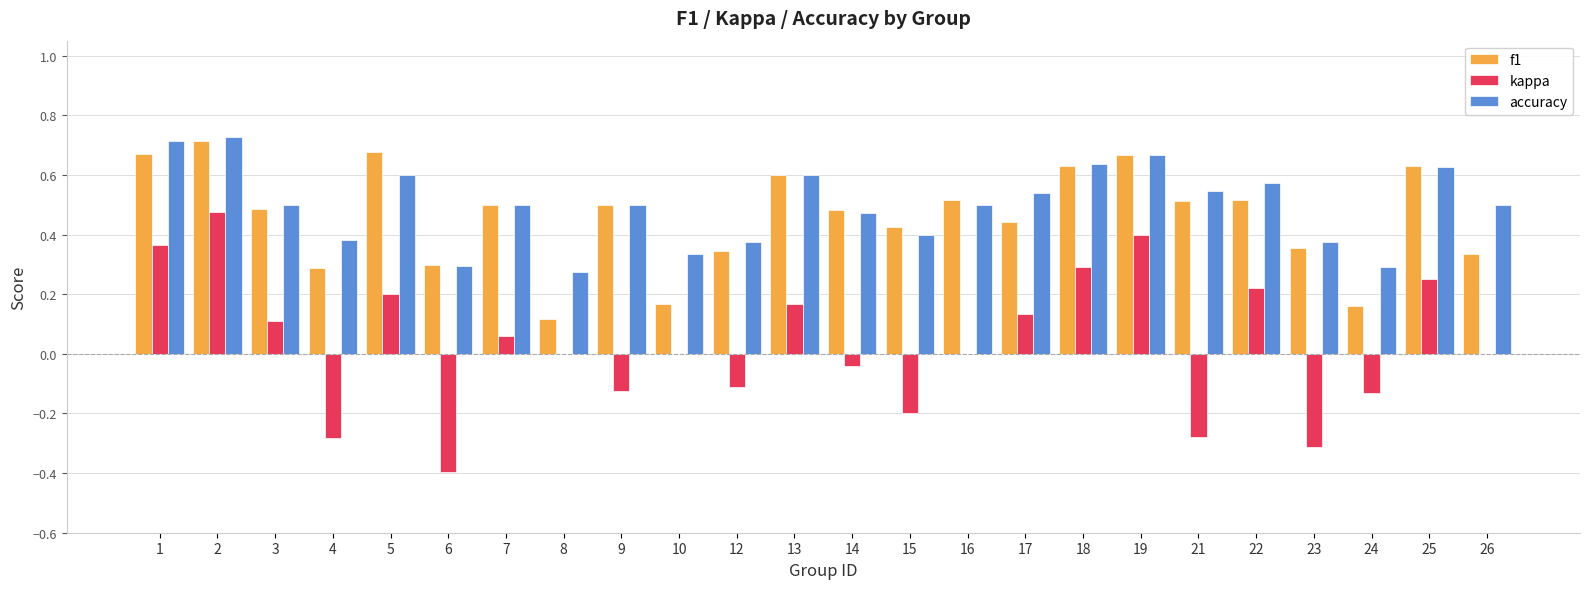

What is the total value across all series at 26?

0.8